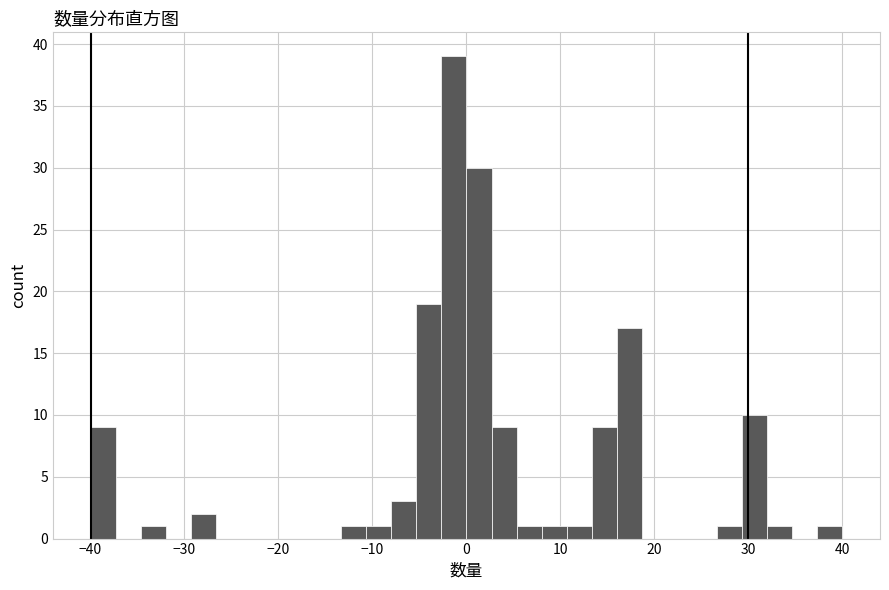

Around what value on the x-axis is the tallest bar? Give the approximate position of its centre, as read against the axis.

-1